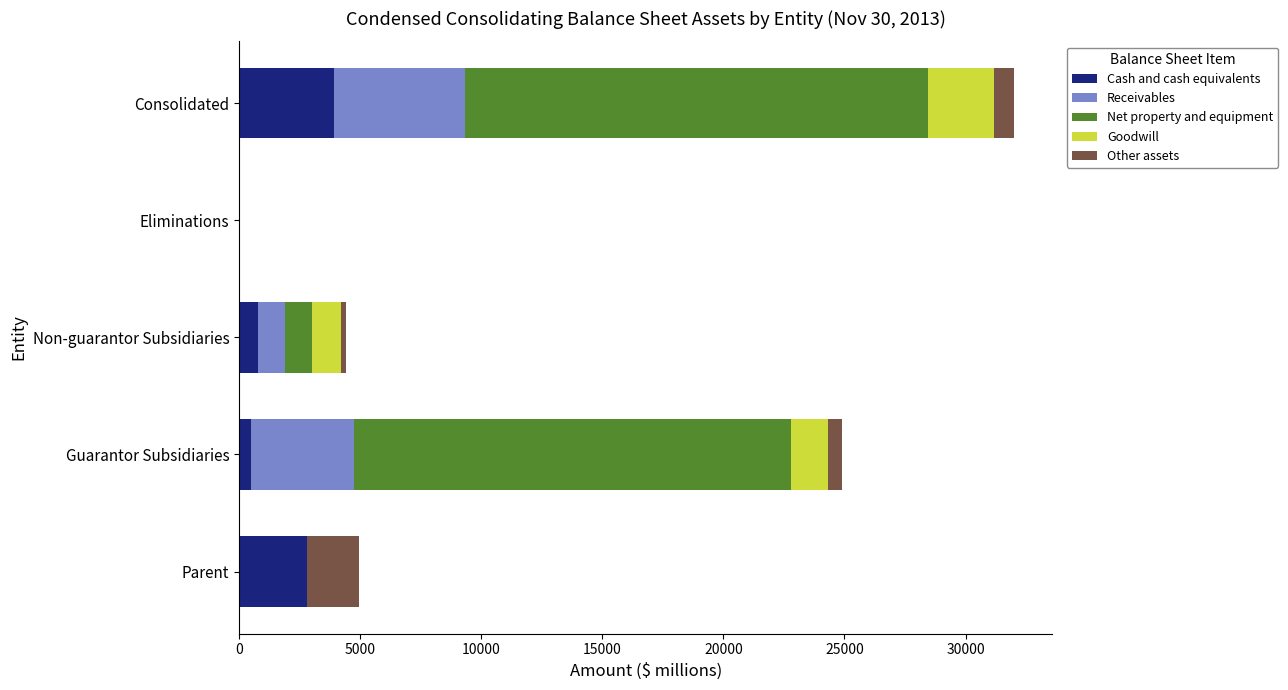

At which category is the sum across all series the highest?

Consolidated